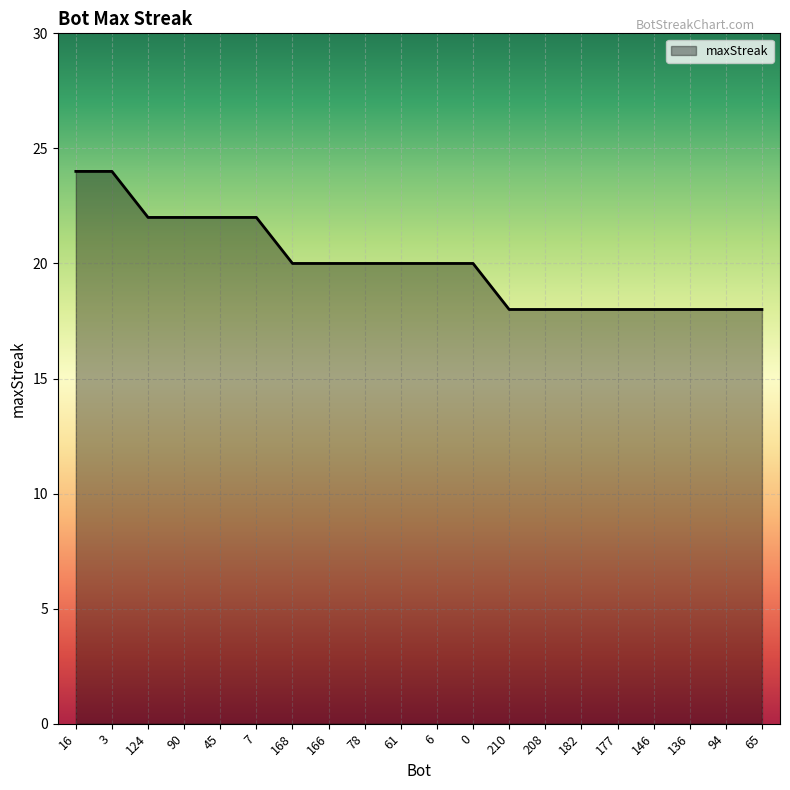

What is the difference between the maximum and second lowest values?

6